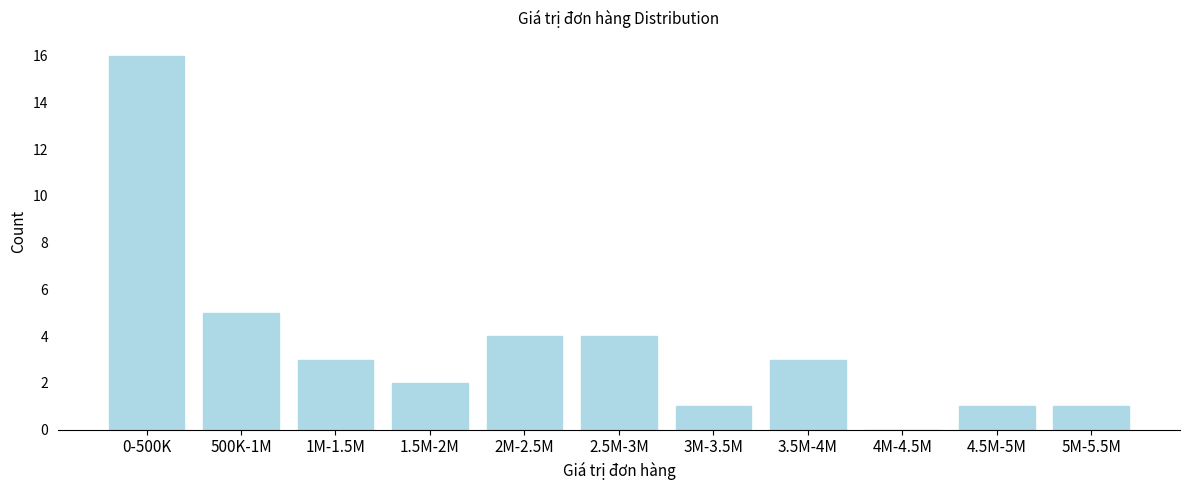

Reading right to left, what are all the values shown in this chart?

5M-5.5M=1	4.5M-5M=1	4M-4.5M=0	3.5M-4M=3	3M-3.5M=1	2.5M-3M=4	2M-2.5M=4	1.5M-2M=2	1M-1.5M=3	500K-1M=5	0-500K=16